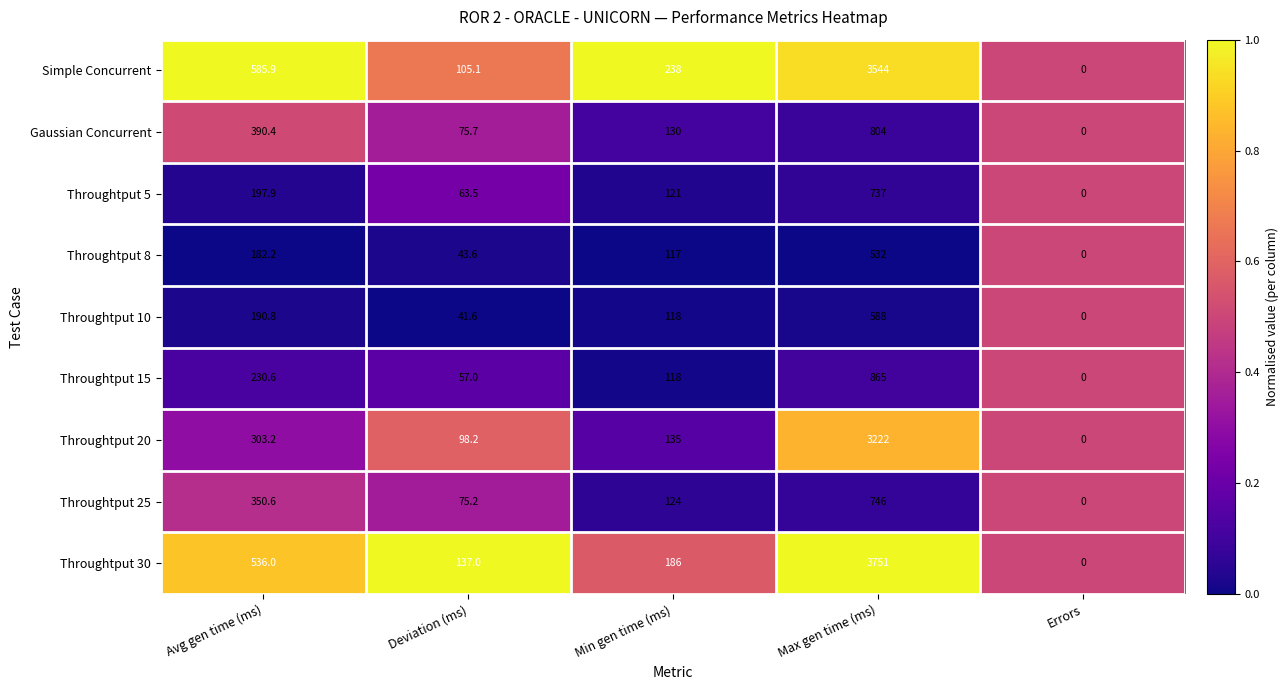

At which category is the sum across all series the highest?

Max gen time (ms)